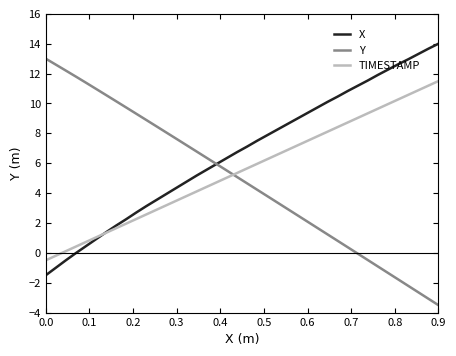

After their last crossing, which series has the higher values: TIMESTAMP or Y?

TIMESTAMP